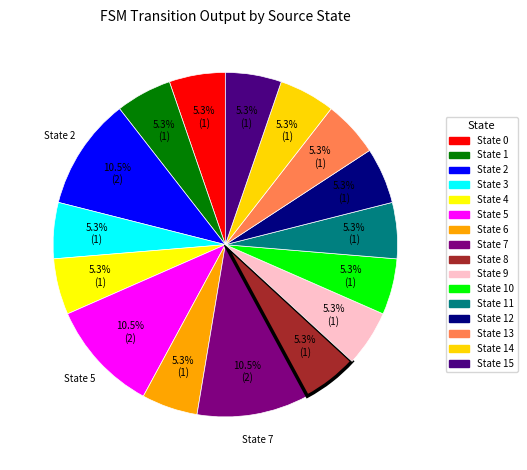

What percentage is NOT represented by State 3?

94.7%